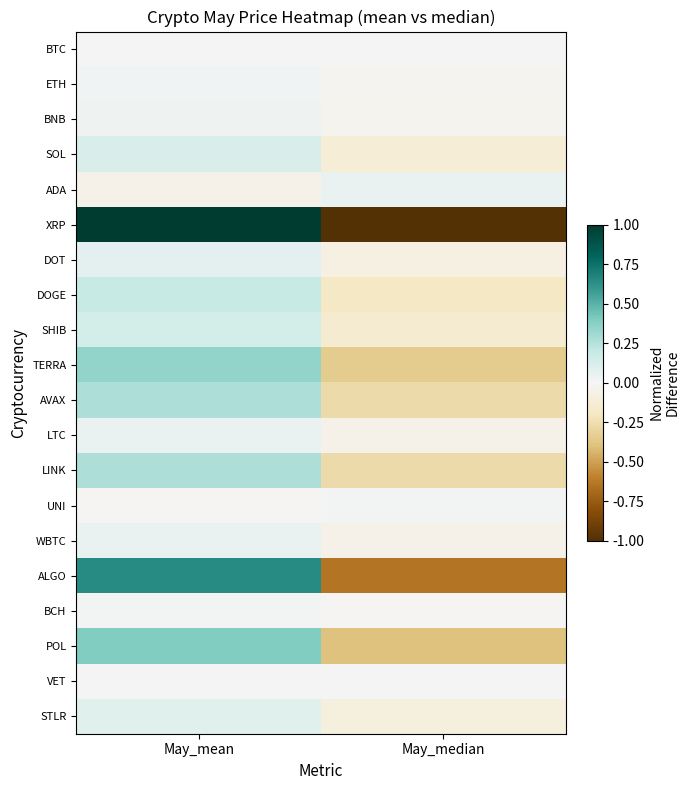

Rank the series at May_mean from highest to lowest value.

XRP, ALGO, POL, TERRA, LINK, AVAX, DOGE, SHIB, SOL, STLR, DOT, LTC, WBTC, BNB, ETH, BCH, BTC, VET, UNI, ADA